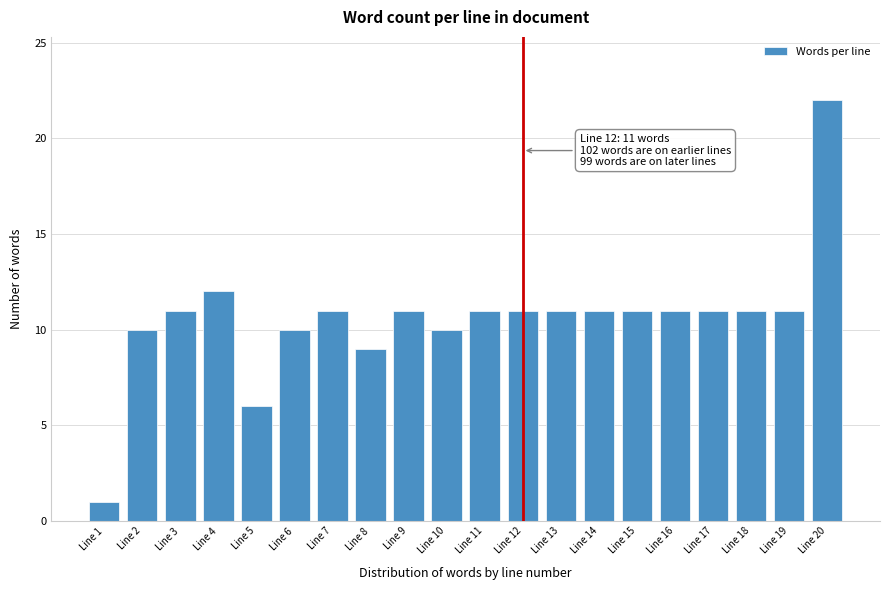

Reading left to right, list all the values displayed in this chart.

Line 1=1	Line 2=10	Line 3=11	Line 4=12	Line 5=6	Line 6=10	Line 7=11	Line 8=9	Line 9=11	Line 10=10	Line 11=11	Line 12=11	Line 13=11	Line 14=11	Line 15=11	Line 16=11	Line 17=11	Line 18=11	Line 19=11	Line 20=22